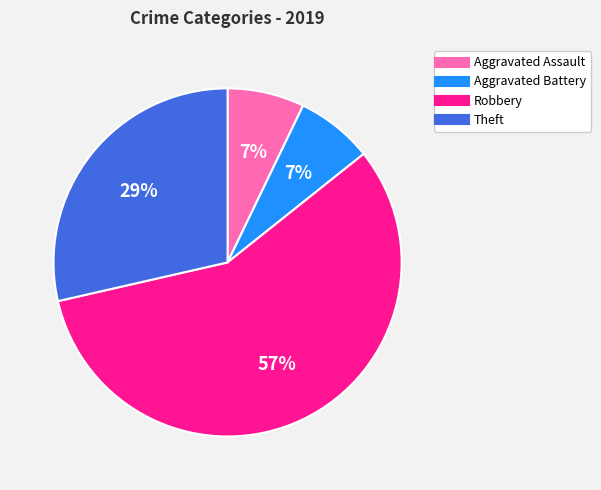

What is the largest slice in the pie chart?

Robbery